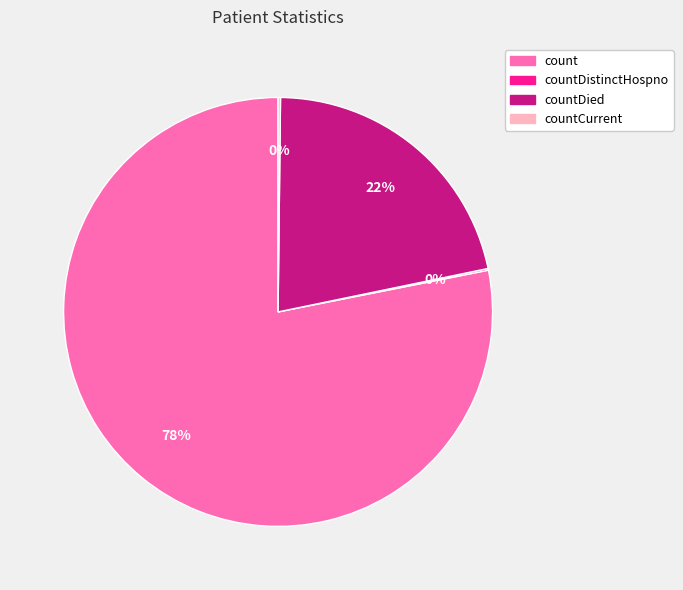

To the nearest percent, what is the difference between the largest and smallest slice percentages?

78%